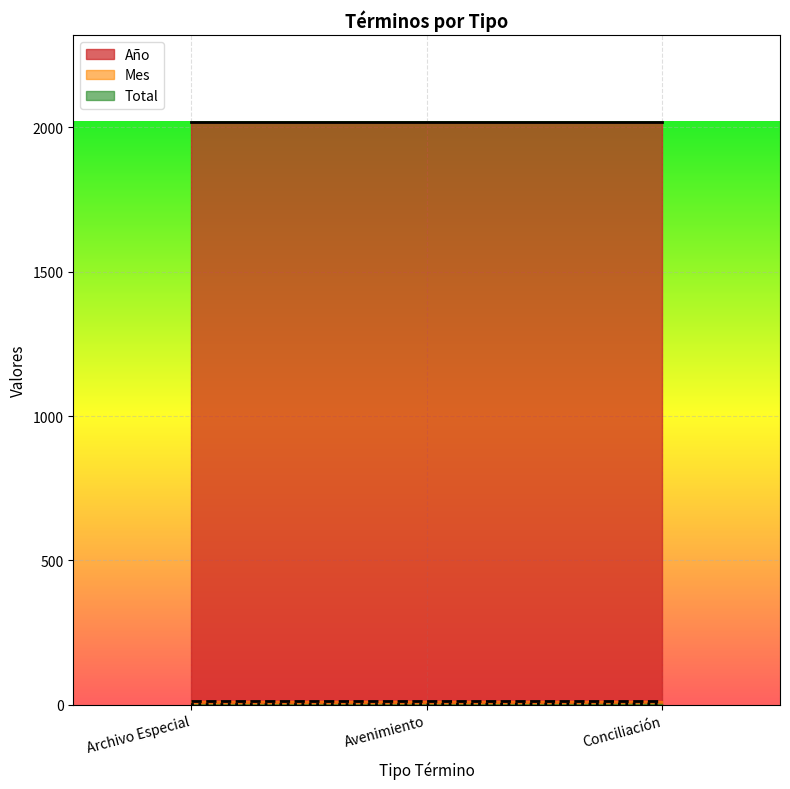

Which series has the widest spread of values?

Total